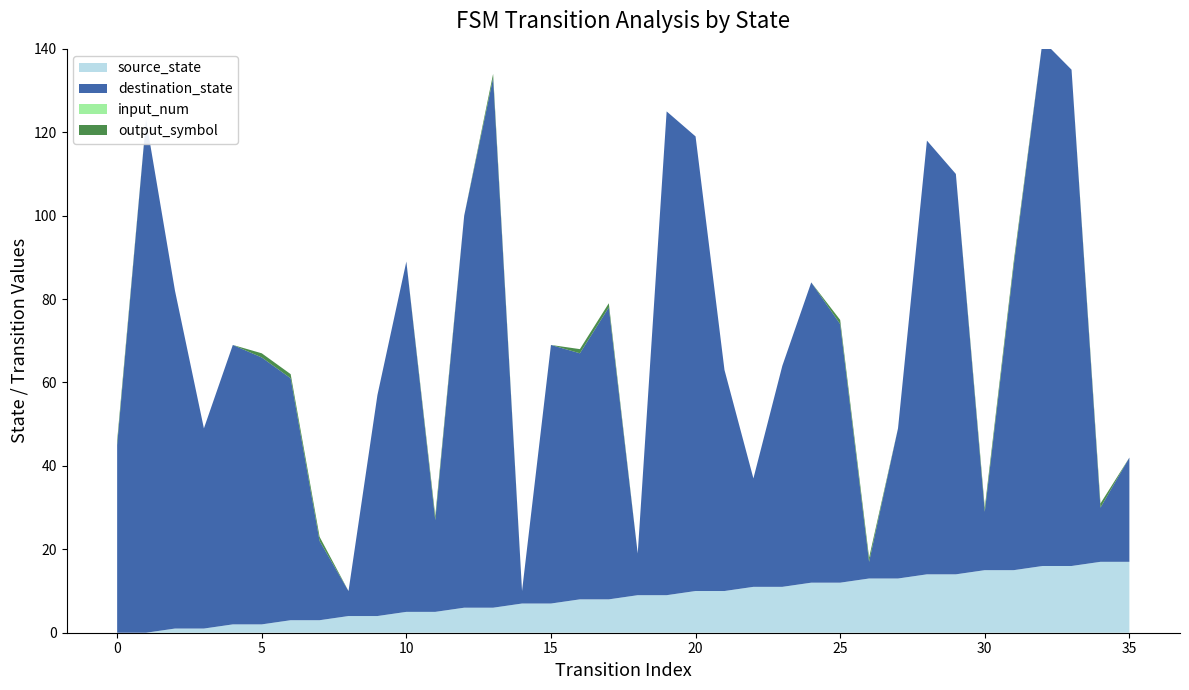

Reading left to right, extract all data points from this chart.

source_state: 0	0	1	1	2	2	3	3	4	4	5	5	6	6	7	7	8	8	9	9	10	10	11	11	12	12	13	13	14	14	15	15	16	16	17	17
destination_state: 45	123	81	48	67	64	58	19	6	53	84	22	94	127	3	62	59	70	10	116	109	53	26	53	72	62	4	36	104	96	14	73	126	119	13	25
input_num: 0	0	0	0	0	0	0	0	0	0	0	0	0	0	0	0	0	0	0	0	0	0	0	0	0	0	0	0	0	0	0	0	0	0	0	0
output_symbol: 1	0	0	0	0	1	1	1	0	0	0	1	0	1	0	0	1	1	0	0	0	0	0	0	0	1	1	0	0	0	1	1	0	0	1	0